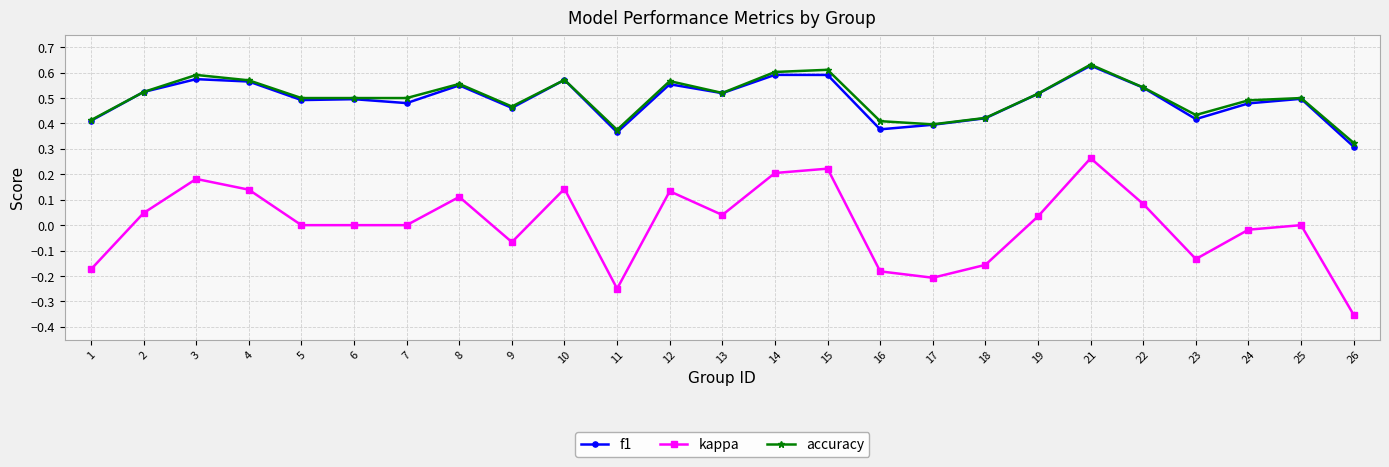

At which category is the sum across all series the highest?

21